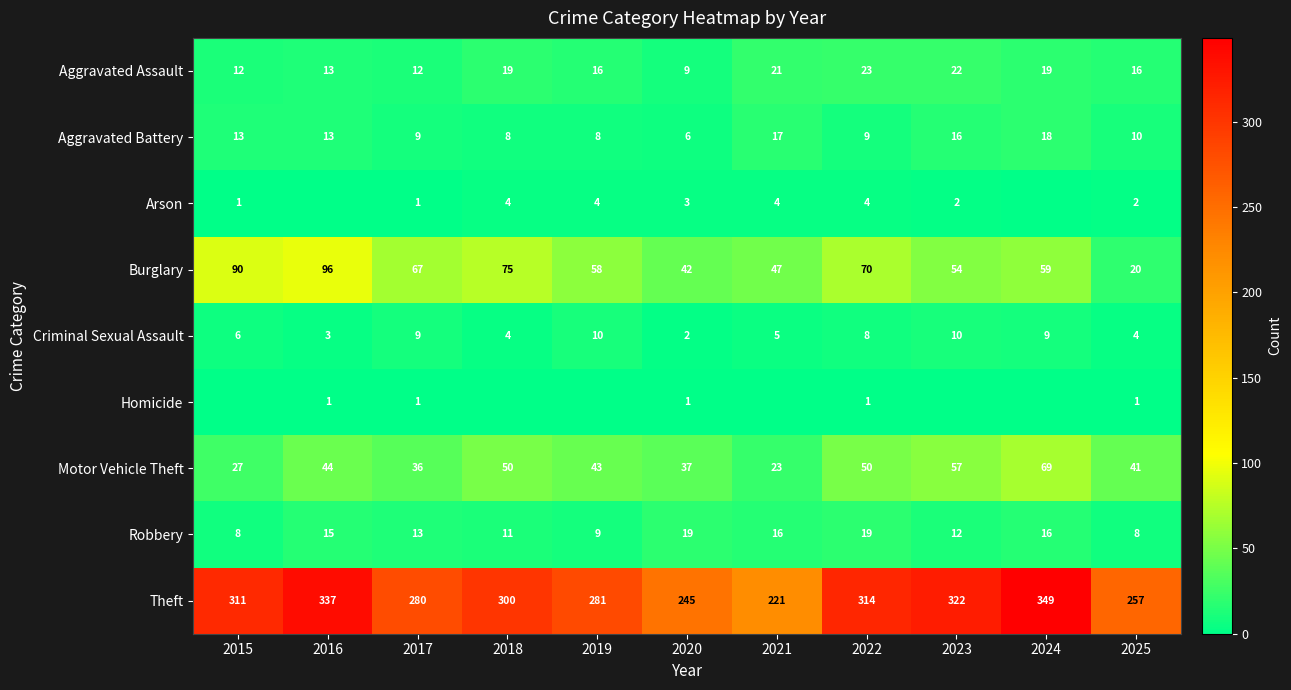

How many values in the Theft series are below 300?

5